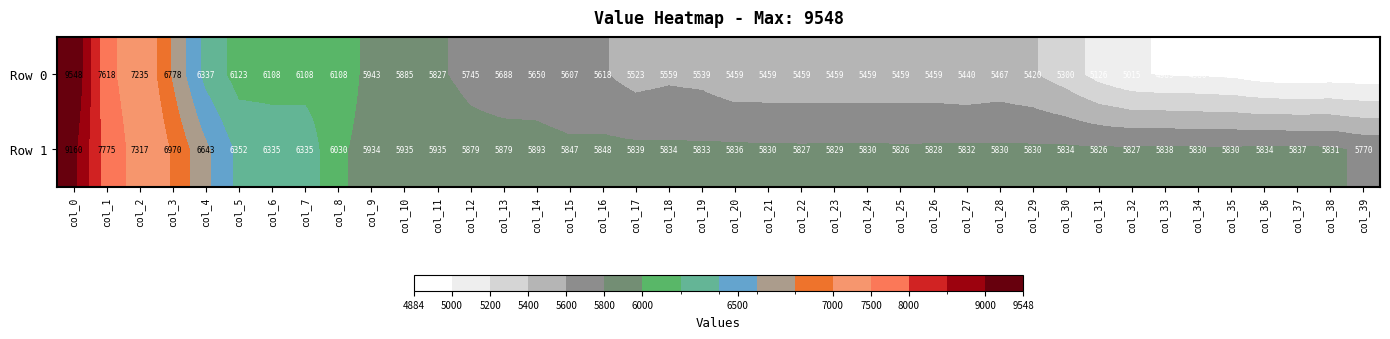

Rank the series at col_30 from lowest to highest value.

Row 0, Row 1